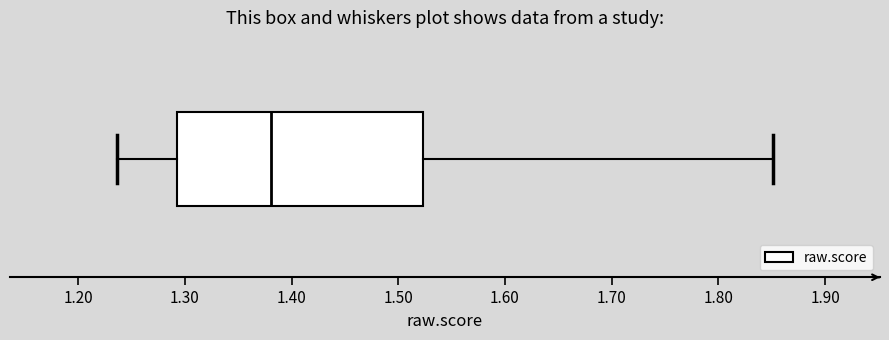

Transcribe this box plot: give where the median line is, the range the box spans, and where the two whiskers end, as read against the x-axis. The values are not printed on the chart, so give them approximately, as read against the axis.

median 1.38, box 1.29 to 1.52, whiskers 1.24 to 1.85